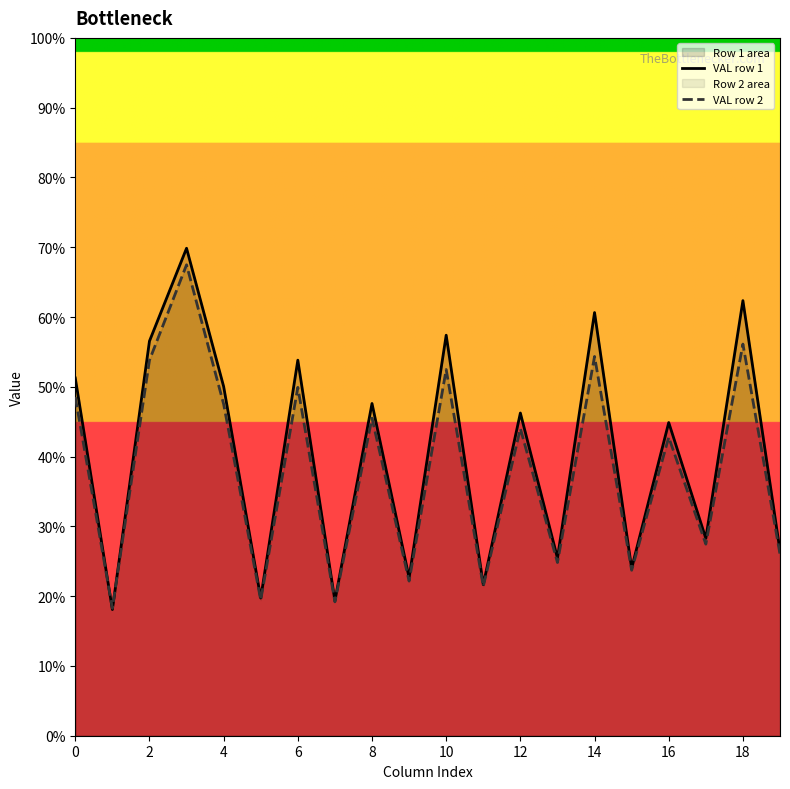

How many values in the VAL row 1 series are below 46?

10